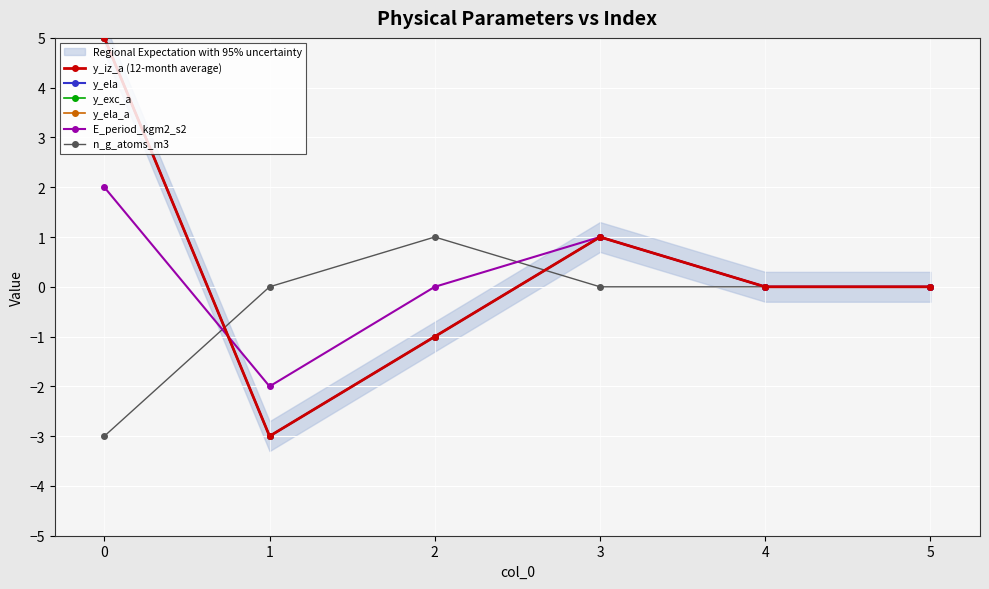

How many lines are shown in the chart?

6